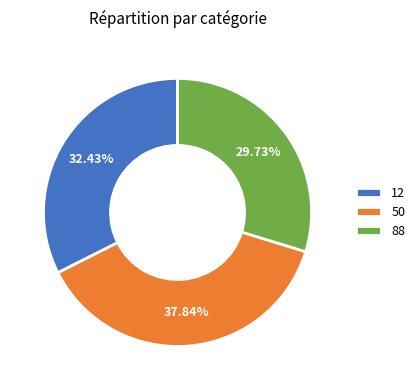

Does 50 represent more than half of the total?

No